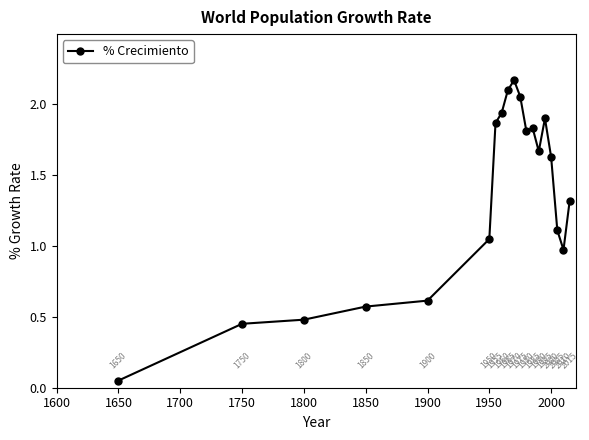

What is the average value?

1.3